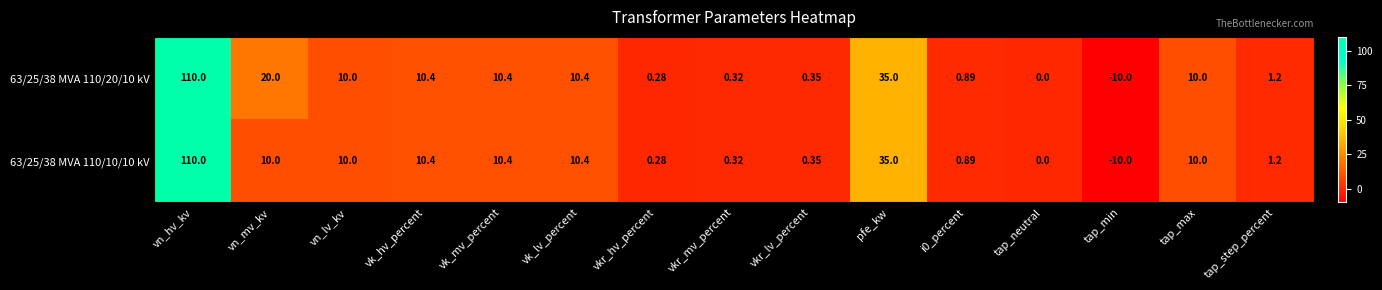

At which label is 63/25/38 MVA 110/20/10 kV closest to 50?

pfe_kw